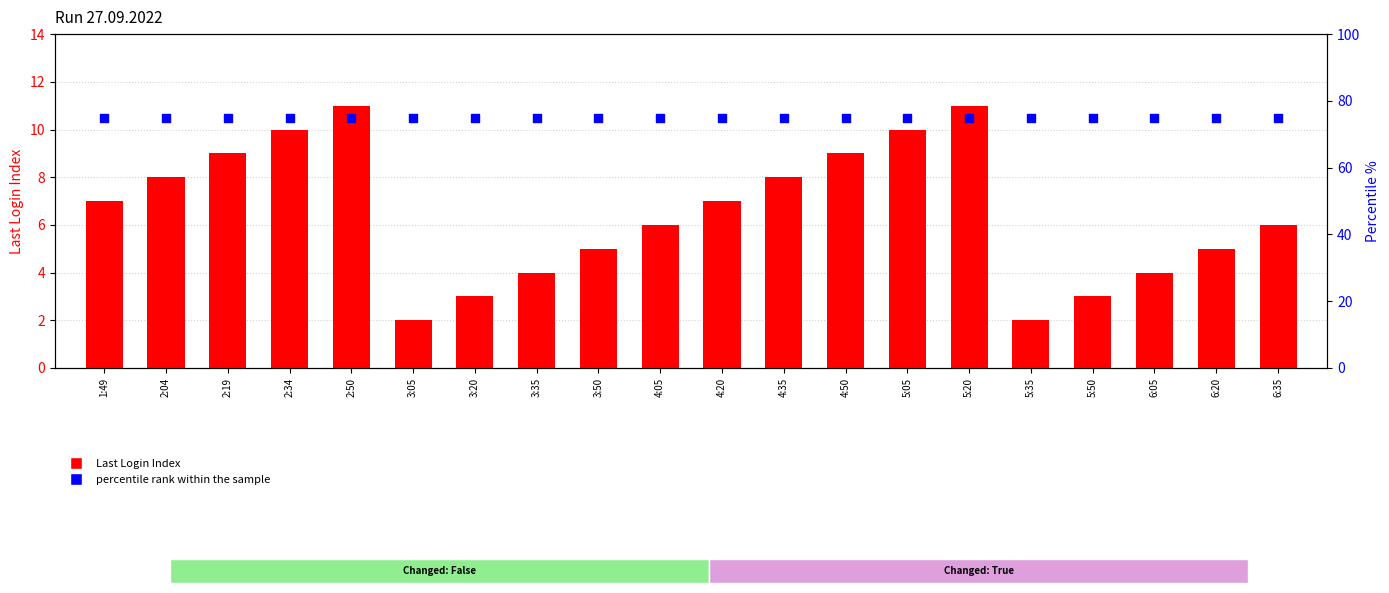

Is the value of percentile rank within the sample at 5:35 greater than the value of Last Login Index at 2:19?

Yes